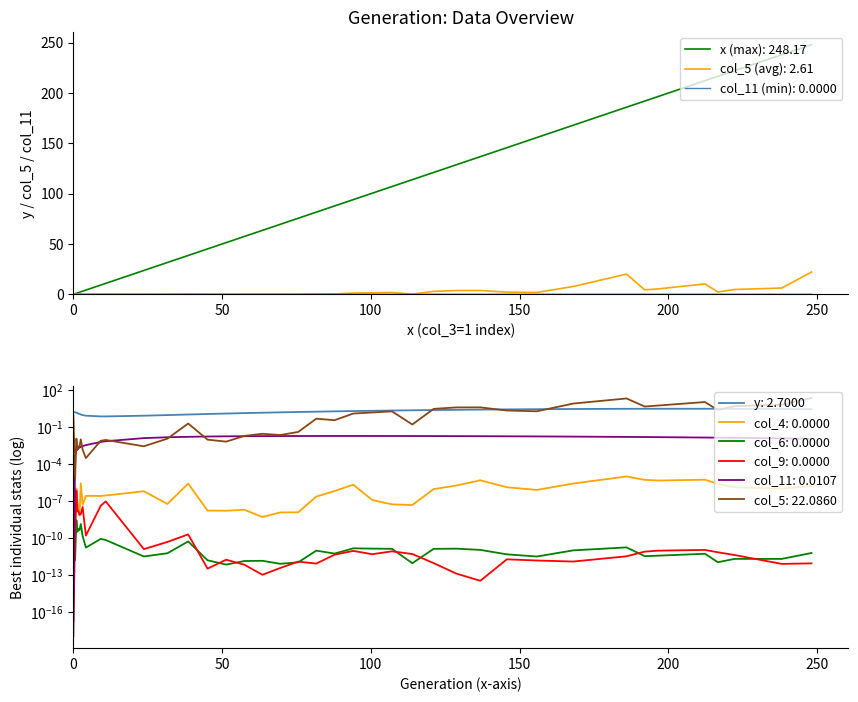

Reading left to right, list all the values displayed in this chart.

x: 0.0	0.6	1.0	1.4	1.7	2.0	2.5	3.1	4.2	9.2	10.9	23.7	31.6	38.6	45.1	51.4	57.5	63.5	69.6	75.6	81.7	87.8	94.1	100.5	107.1	114.0	121.1	128.7	136.8	145.7	155.8	168.0	186.0	192.1	196.6	212.3	216.7	222.3	238.2	248.2
col_4: 0.0	0.0	0.0	0.0	0.0	0.0	0.0	0.0	0.0	0.0	0.0	0.0	0.0	0.0	0.0	0.0	0.0	0.0	0.0	0.0	0.0	0.0	0.0	0.0	0.0	0.0	0.0	0.0	0.0	0.0	0.0	0.0	0.0	0.0	0.0	0.0	0.0	0.0	0.0	0.0
col_5: 0.8	0.0	0.0	0.0	0.0	0.0	0.0	0.0	0.0	0.0	0.0	0.0	0.0	0.2	0.0	0.0	0.0	0.0	0.0	0.0	0.5	0.3	1.2	1.5	1.8	0.2	2.9	3.8	3.8	2.1	1.8	7.7	20.1	4.4	5.3	10.3	2.3	4.8	6.2	22.1
col_6: 0.0	0.0	0.0	0.0	0.0	0.0	0.0	0.0	0.0	0.0	0.0	0.0	0.0	0.0	0.0	0.0	0.0	0.0	0.0	0.0	0.0	0.0	0.0	0.0	0.0	0.0	0.0	0.0	0.0	0.0	0.0	0.0	0.0	0.0	0.0	0.0	0.0	0.0	0.0	0.0
col_11: 0.0	0.0	0.0	0.0	0.0	0.0	0.0	0.0	0.0	0.0	0.0	0.0	0.0	0.0	0.0	0.0	0.0	0.0	0.0	0.0	0.0	0.0	0.0	0.0	0.0	0.0	0.0	0.0	0.0	0.0	0.0	0.0	0.0	0.0	0.0	0.0	0.0	0.0	0.0	0.0